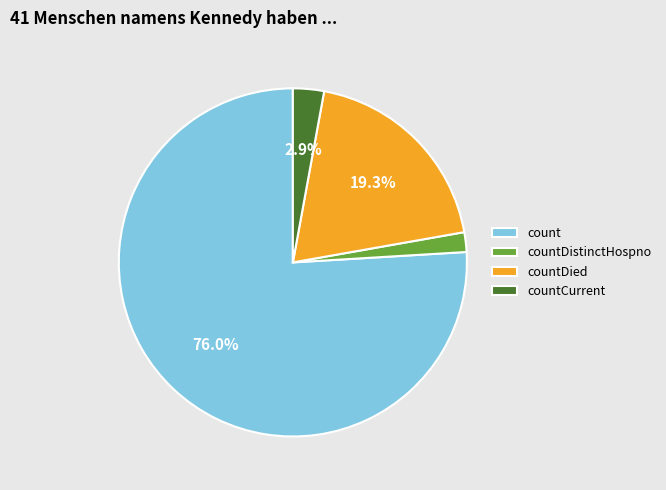

To the nearest percent, what is the difference between the largest and smallest slice percentages?

74%